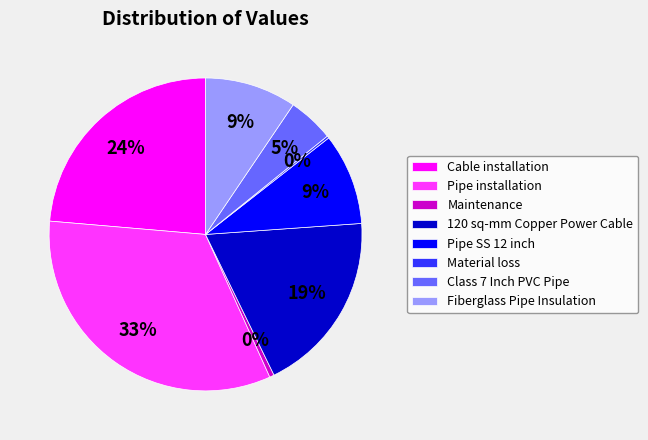

What percentage is the Cable installation slice, to the nearest percent?

24%